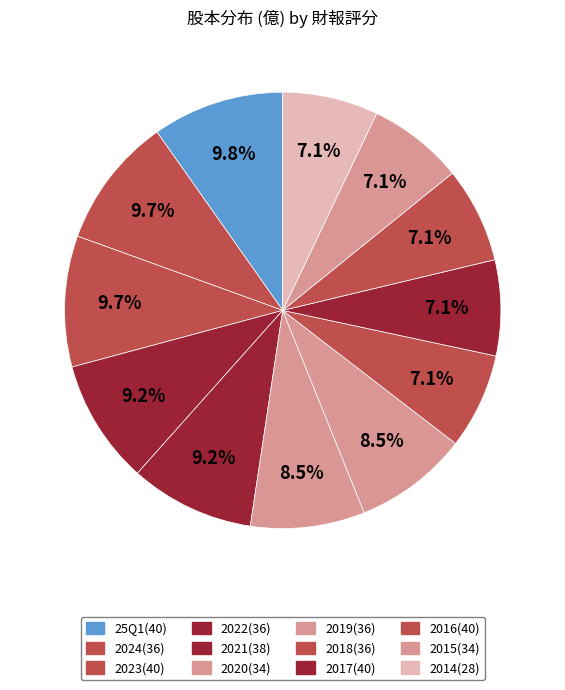

Count the number of slices in the pie.

12